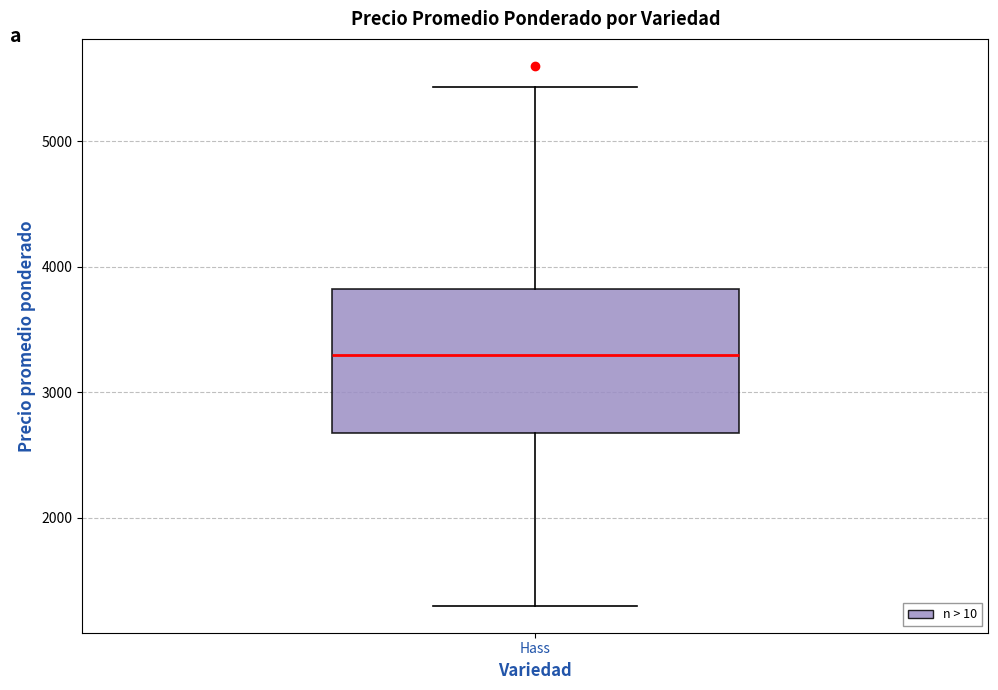

Where is the lower edge of the box for Hass on the y-axis? The values are not printed on the chart, so give them approximately, as read against the axis.

2700